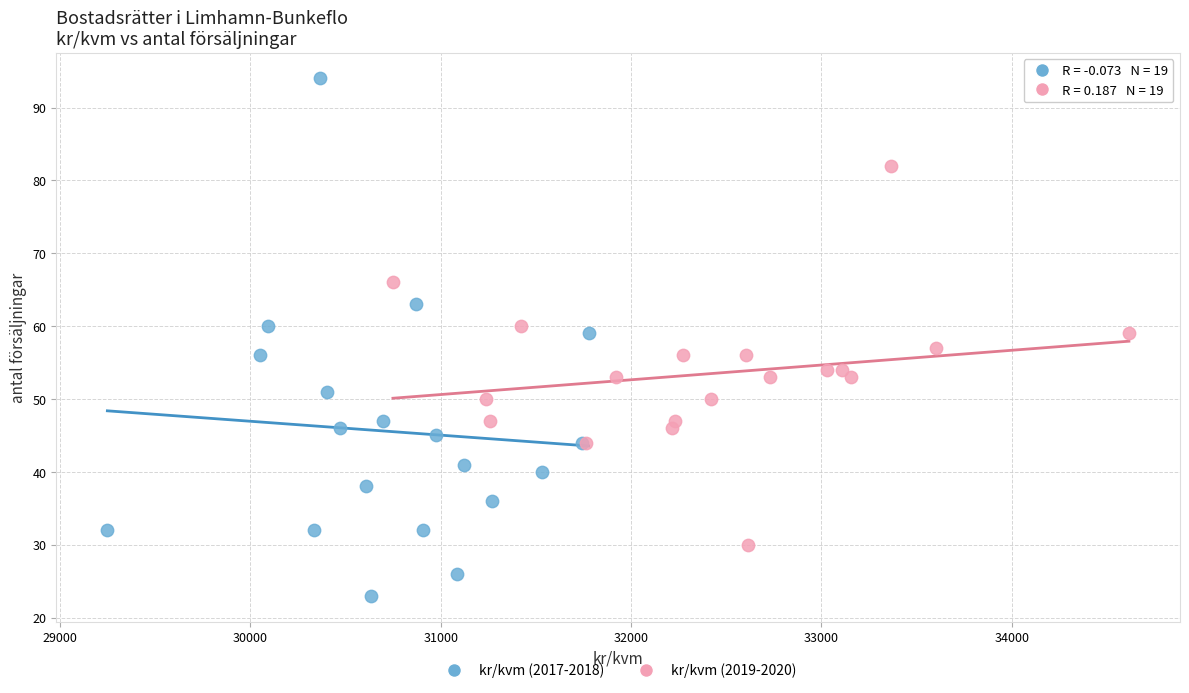

Which series has the widest spread of Y values?

kr/kvm (2017-2018)